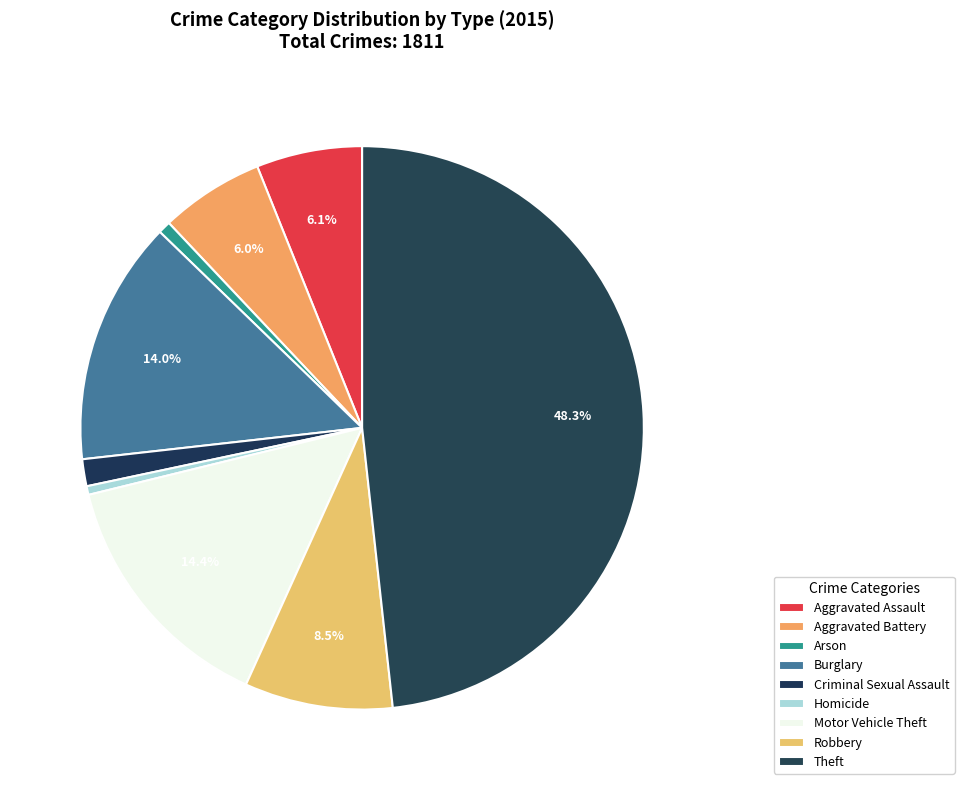

True or false: Criminal Sexual Assault accounts for 2% of the total.

True